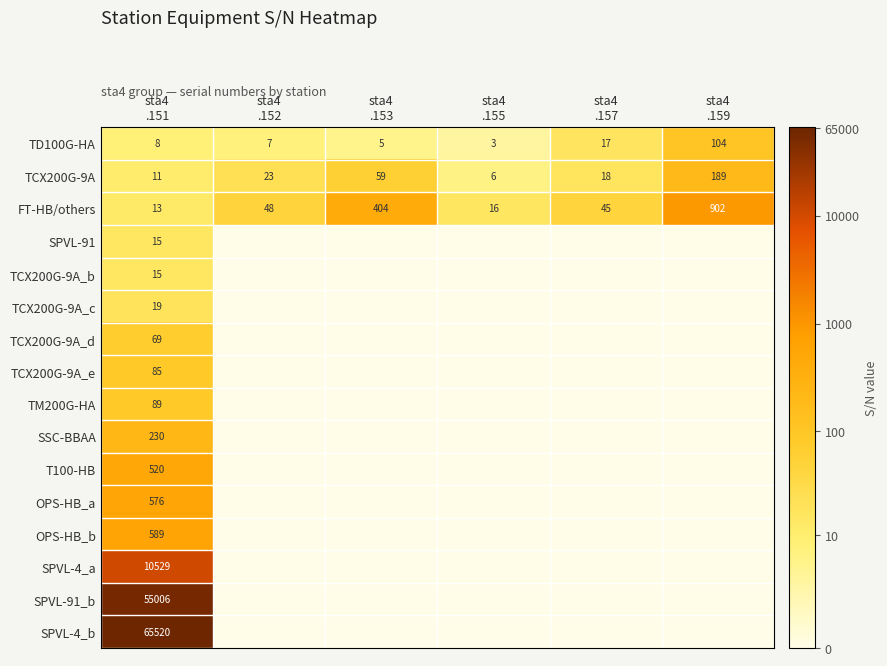

What is the average value of the FT-HB/others series?

238